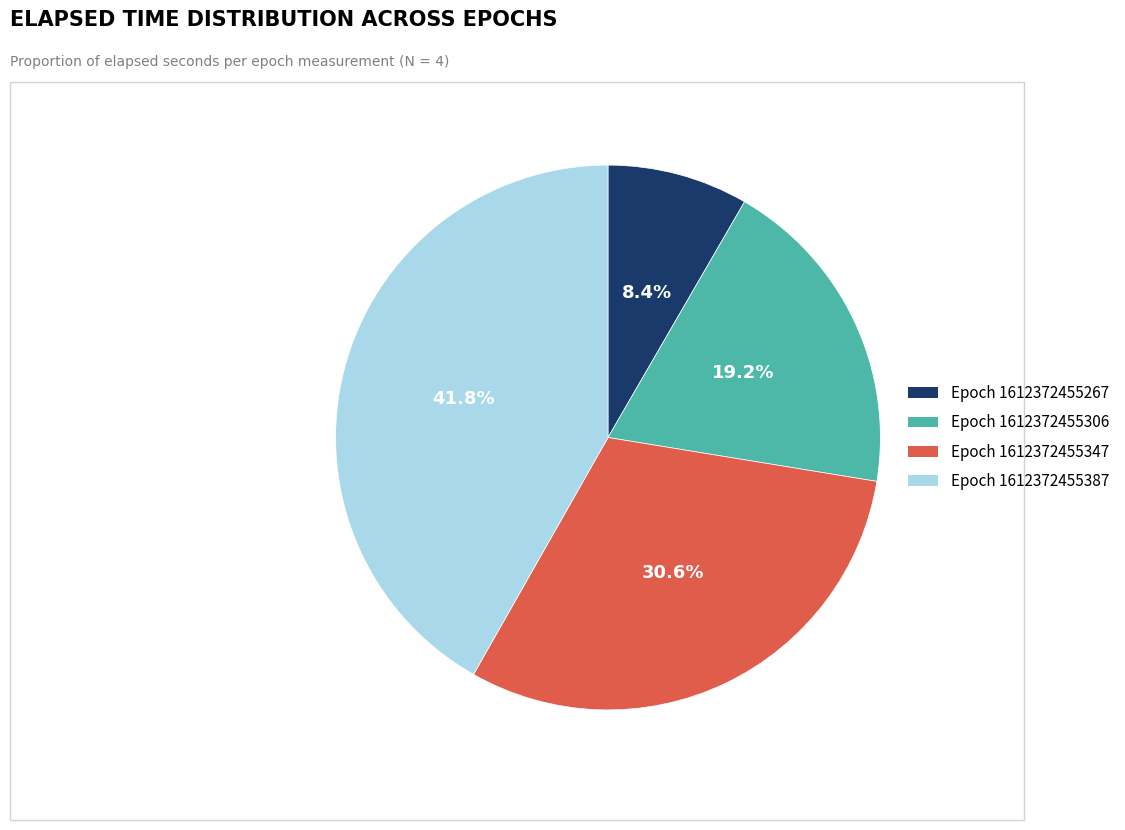

Rank the categories by value from highest to lowest.

Epoch 1612372455387, Epoch 1612372455347, Epoch 1612372455306, Epoch 1612372455267